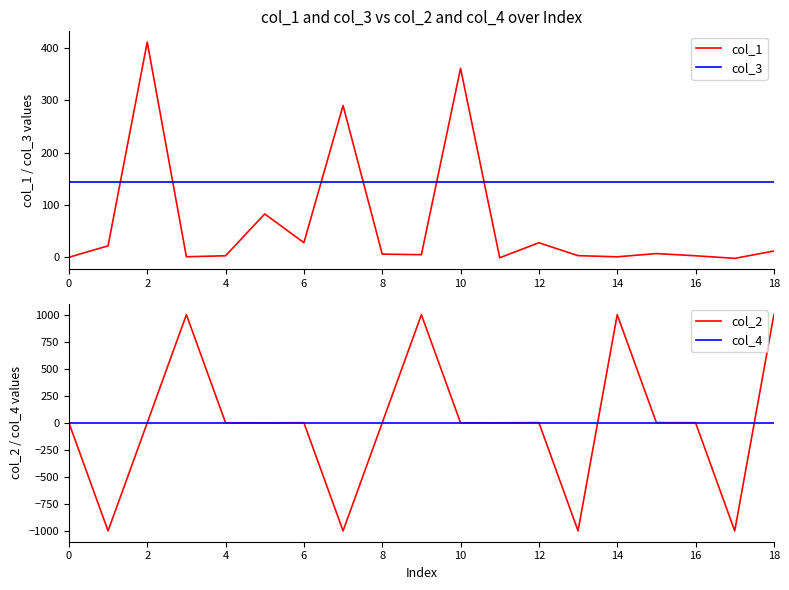

Which series ends up on top after the final intersection of col_2 and col_3?

col_2